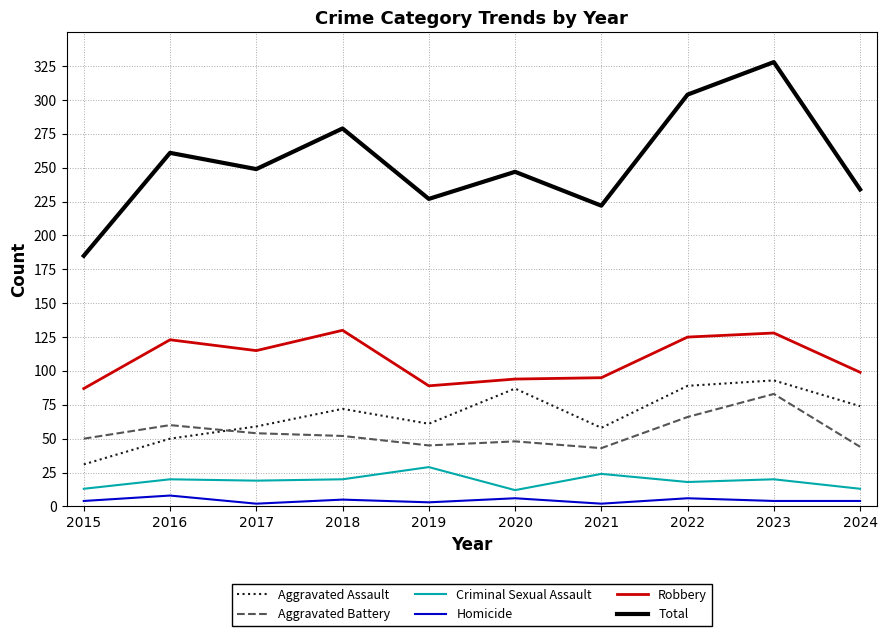

Which series has the largest total across all categories?

Total